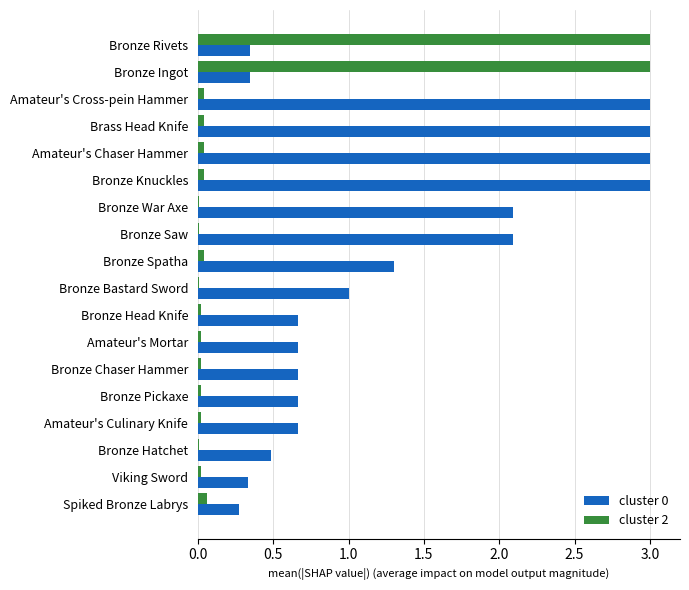

What is the maximum value shown in the chart?

3.0